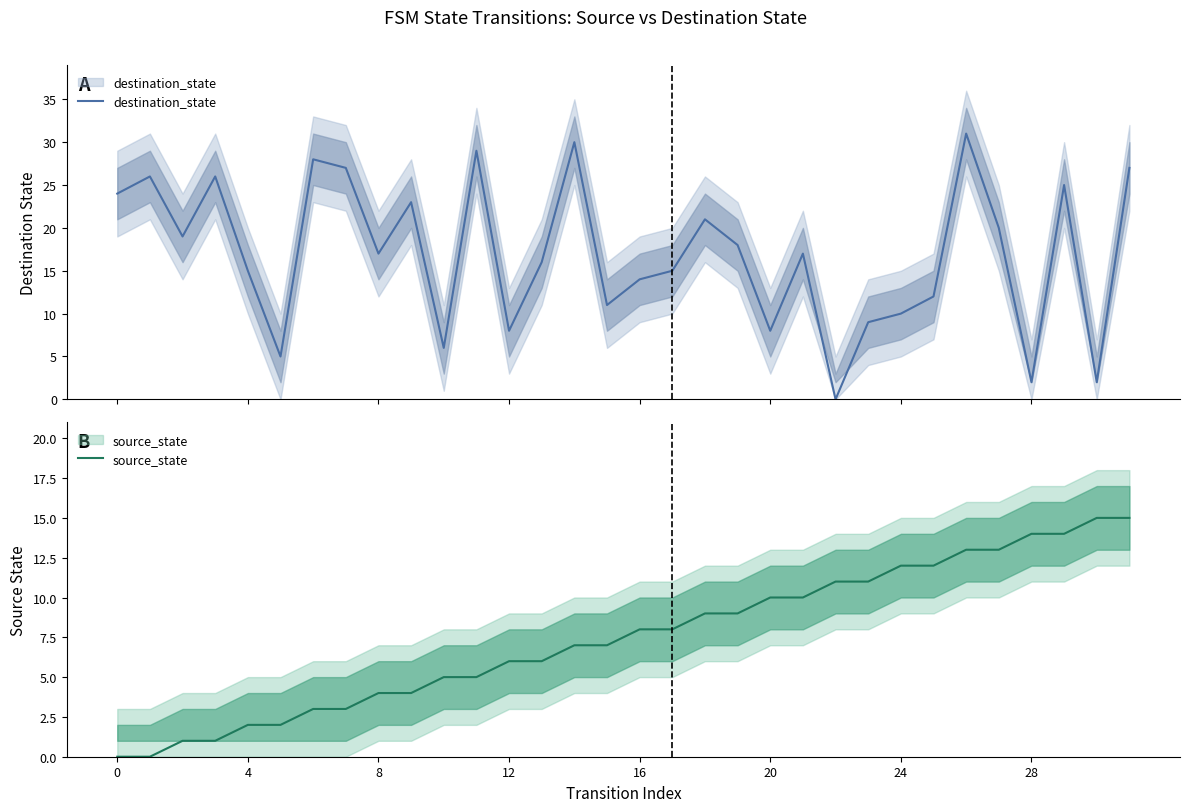

Where do source_state and destination_state first cross each other?

19 and 20